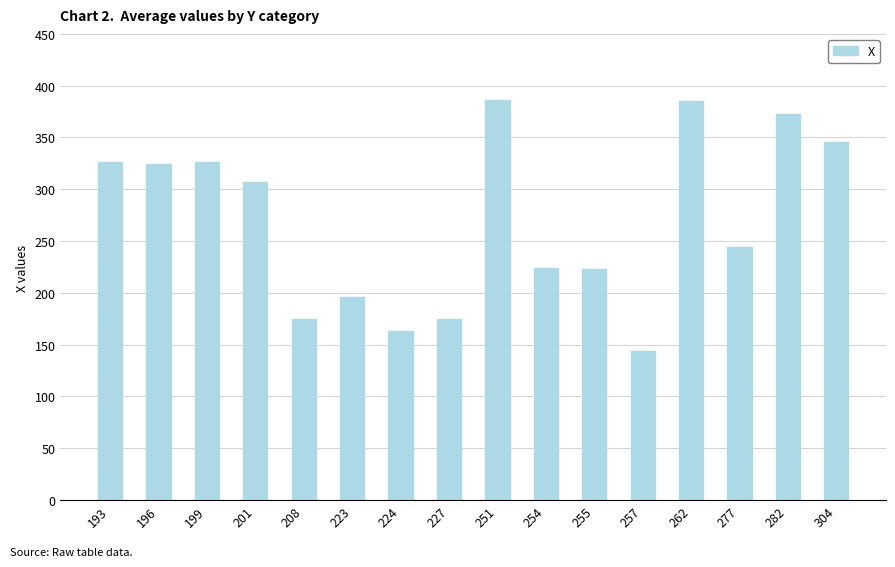

Is it true that the value at 199 is 219?

False